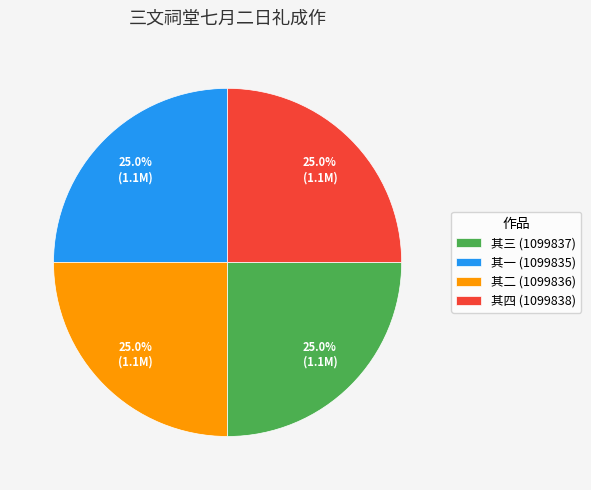

Combined, what portion of the pie is 其一 (1099835) and 其二 (1099836)?

50.0%